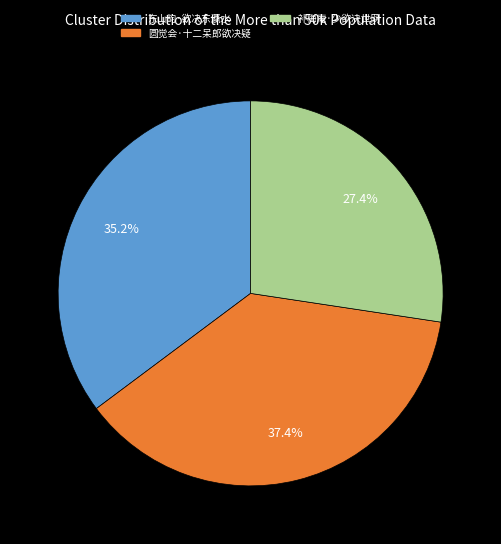

Rank the categories by value from highest to lowest.

圆觉会·十二呆郎欲决疑, 东山韵·欲决东瀛水, 补梅庵·少欲决世网